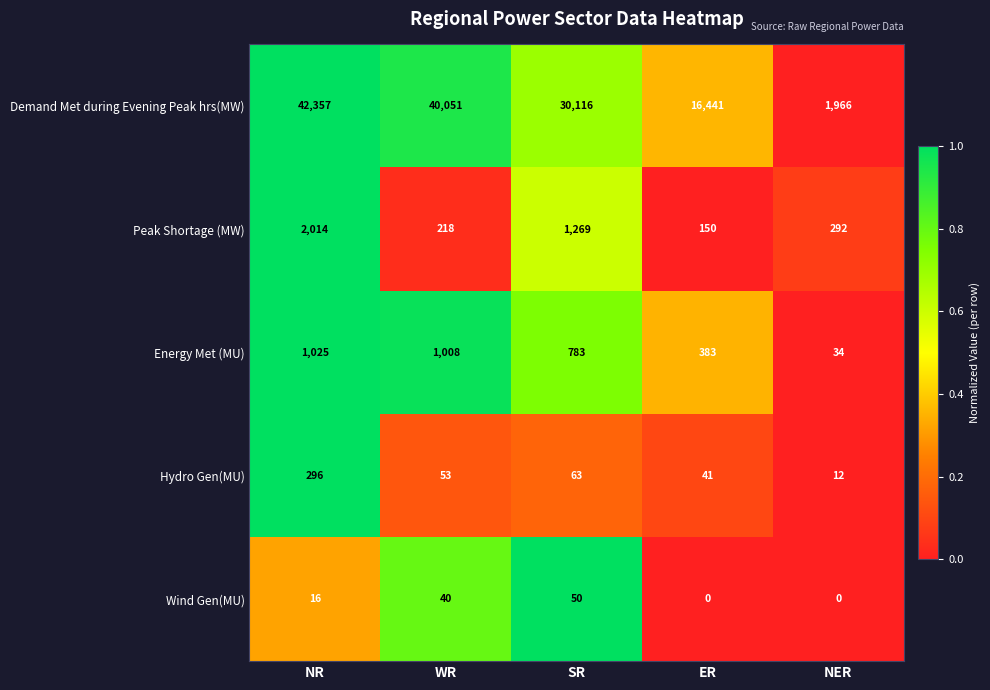

Which series has the widest spread of values?

Demand Met during Evening Peak hrs(MW)